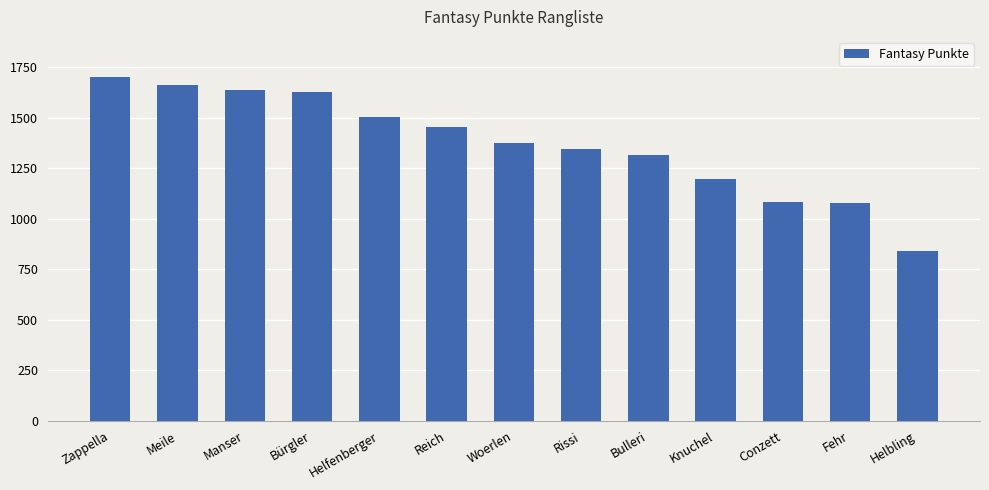

What is the average value?

1371